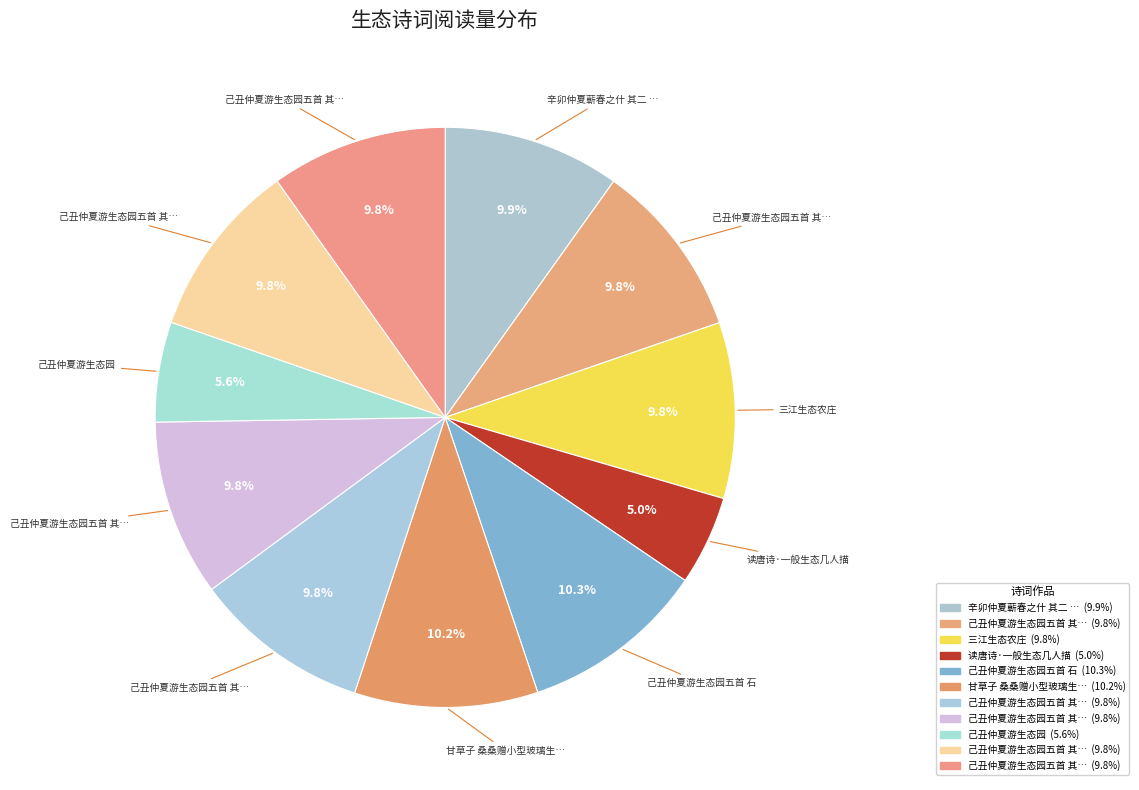

How many segments does this pie chart have?

11